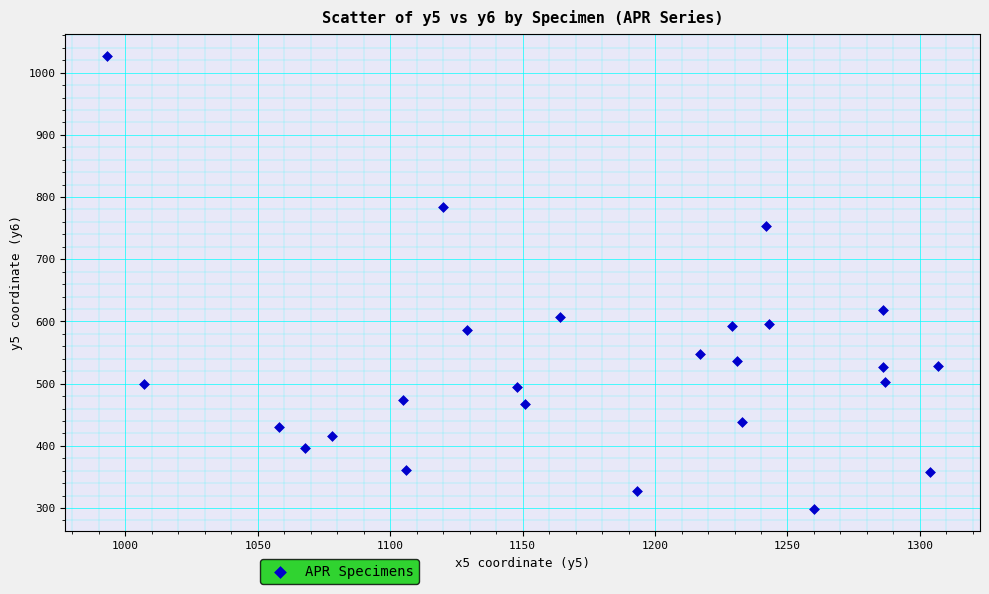

What is the range of Y values (max minus min)?

727